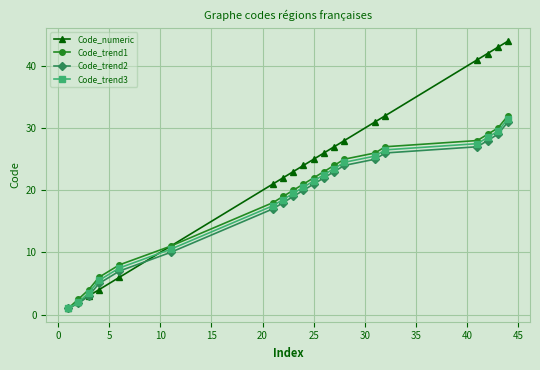

Does the chart display data point markers on the line(s)?

Yes